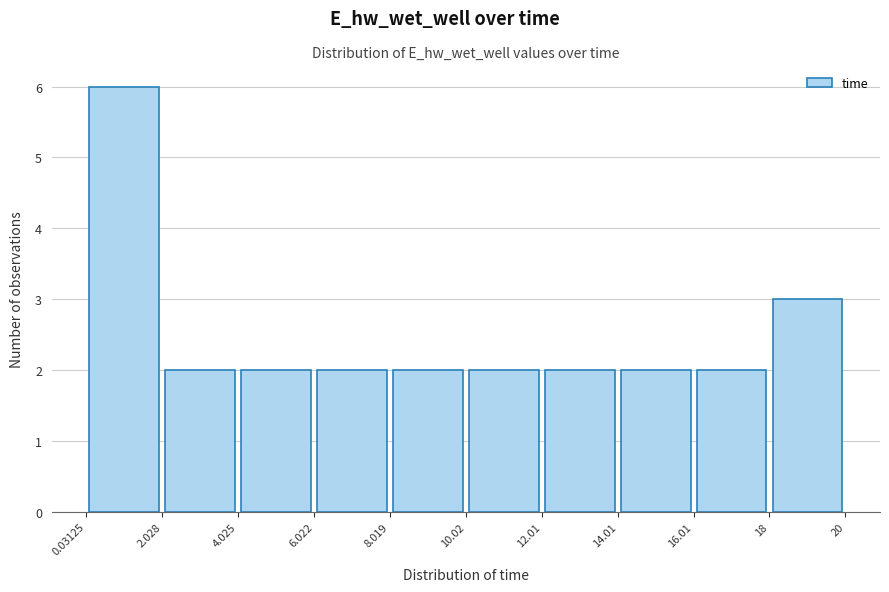

Reading left to right, list every bar in this chart as the range it spans on the x-axis followed by its height. The values are not printed on the chart, so give them approximately, as read against the axis.

0.03125 to 2.028: 6
2.028 to 4.025: 2
4.025 to 6.022: 2
6.022 to 8.019: 2
8.019 to 10.02: 2
10.02 to 12.01: 2
12.01 to 14.01: 2
14.01 to 16.01: 2
16.01 to 18: 2
18 to 20: 3